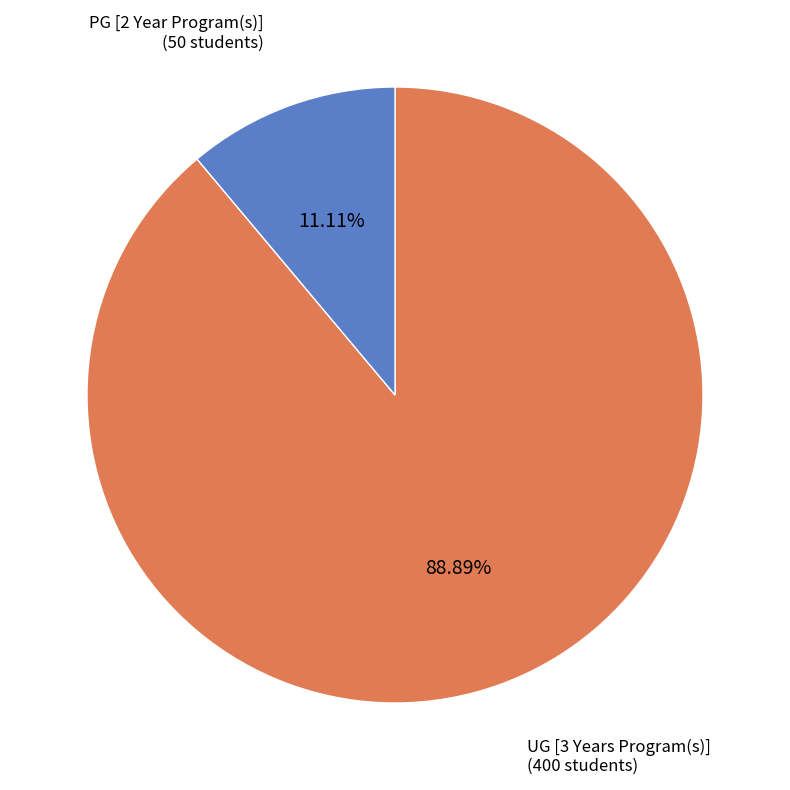

Is there any slice that represents more than half of the pie?

Yes